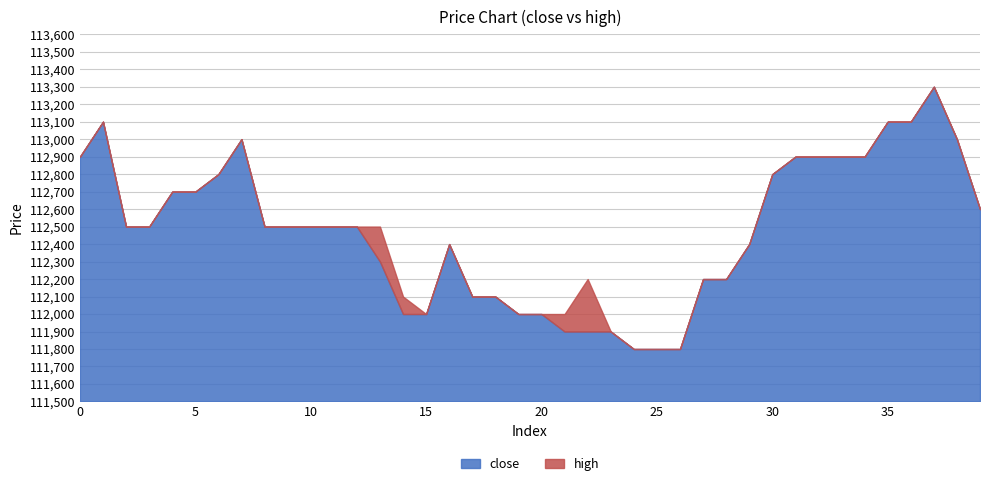

Reading right to left, list all the values displayed in this chart.

close: 39=112600	38=113000	37=113300	36=113100	35=113100	34=112900	33=112900	32=112900	31=112900	30=112800	29=112400	28=112200	27=112200	26=111800	25=111800	24=111800	23=111900	22=111900	21=111900	20=112000	19=112000	18=112100	17=112100	16=112400	15=112000	14=112000	13=112300	12=112500	11=112500	10=112500	9=112500	8=112500	7=113000	6=112800	5=112700	4=112700	3=112500	2=112500	1=113100	0=112900
high: 39=112600	38=113000	37=113300	36=113100	35=113100	34=112900	33=112900	32=112900	31=112900	30=112800	29=112400	28=112200	27=112200	26=111800	25=111800	24=111800	23=111900	22=112200	21=112000	20=112000	19=112000	18=112100	17=112100	16=112400	15=112000	14=112100	13=112500	12=112500	11=112500	10=112500	9=112500	8=112500	7=113000	6=112800	5=112700	4=112700	3=112500	2=112500	1=113100	0=112900